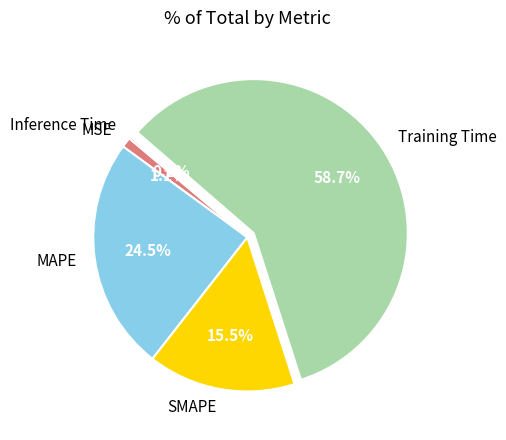

What is the largest slice in the pie chart?

Training Time